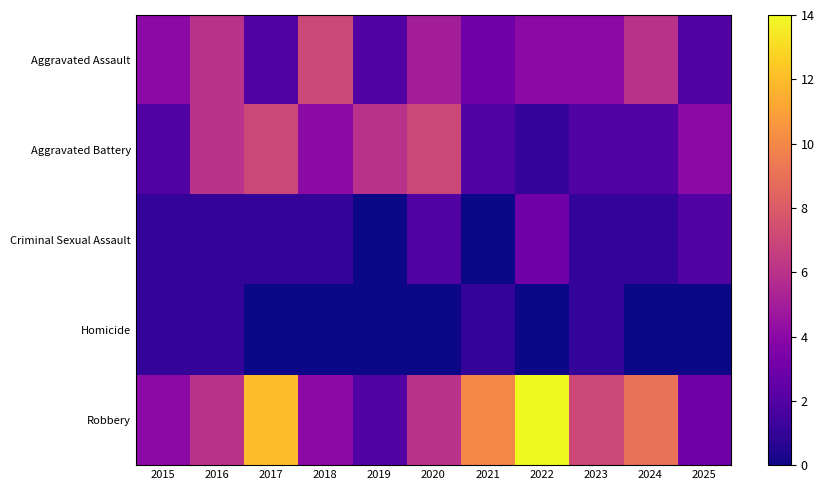

How many distinct data groups are displayed?

5